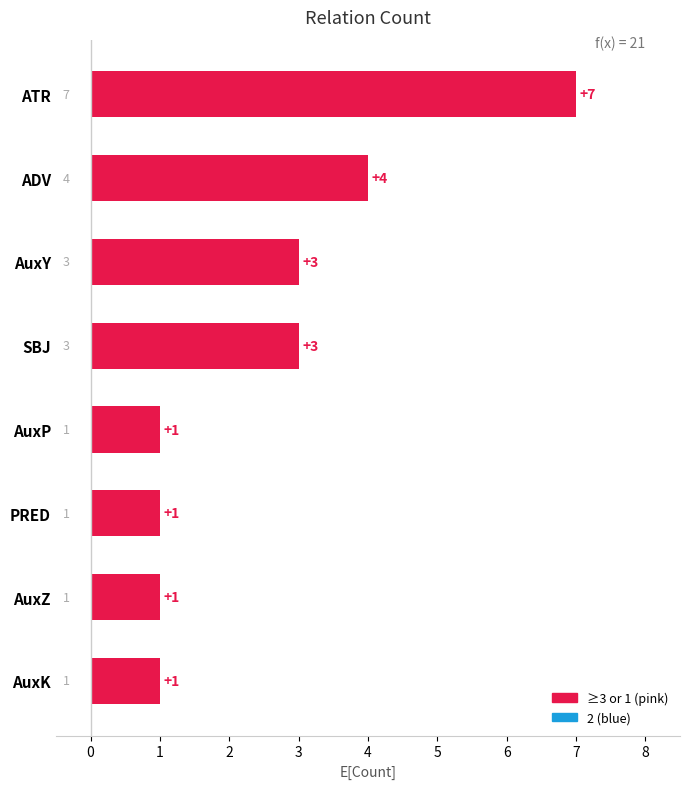

What is the greatest value displayed?

7